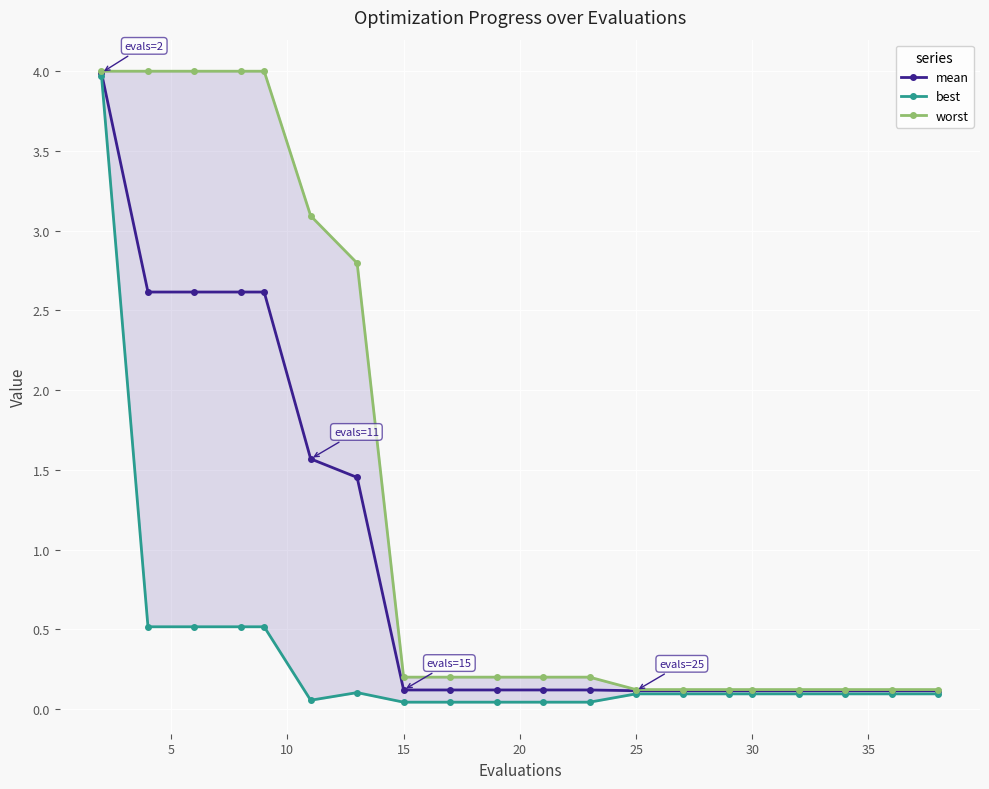

Is it true that mean equals 0.2 at 14?

False